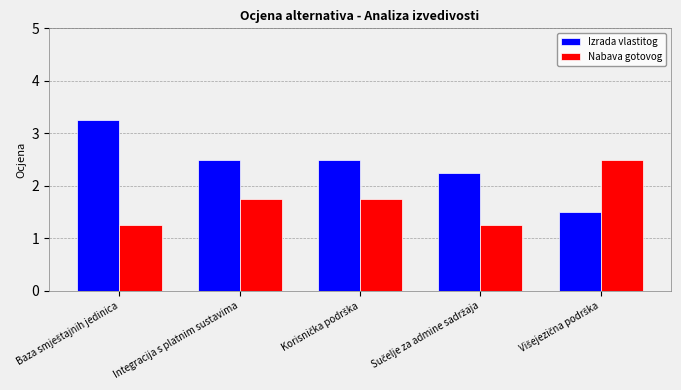

What is the sum of all Izrada vlastitog values?

12.0